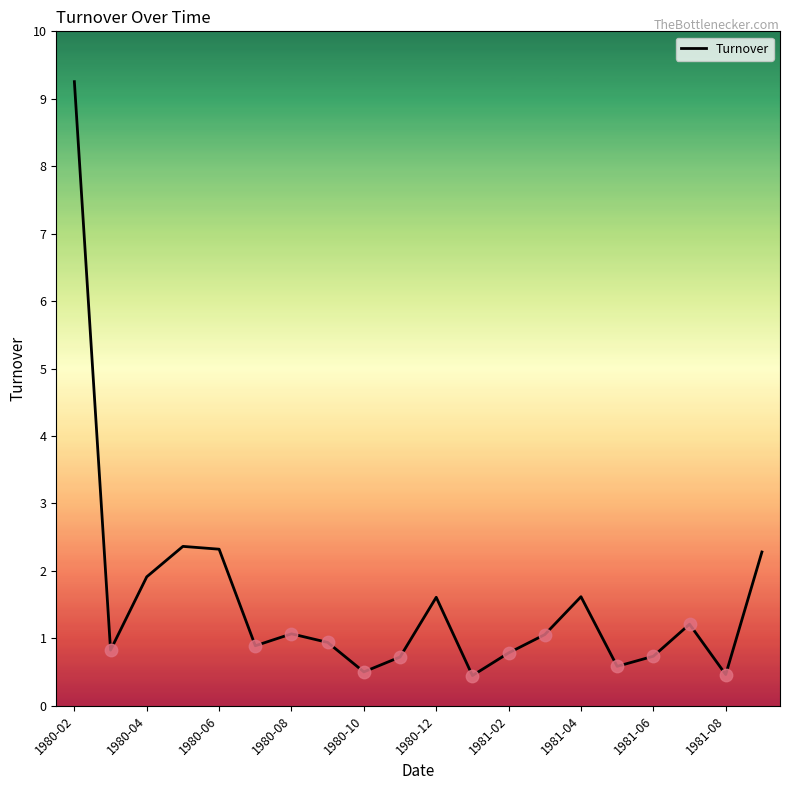

What is the smallest value displayed?

0.4